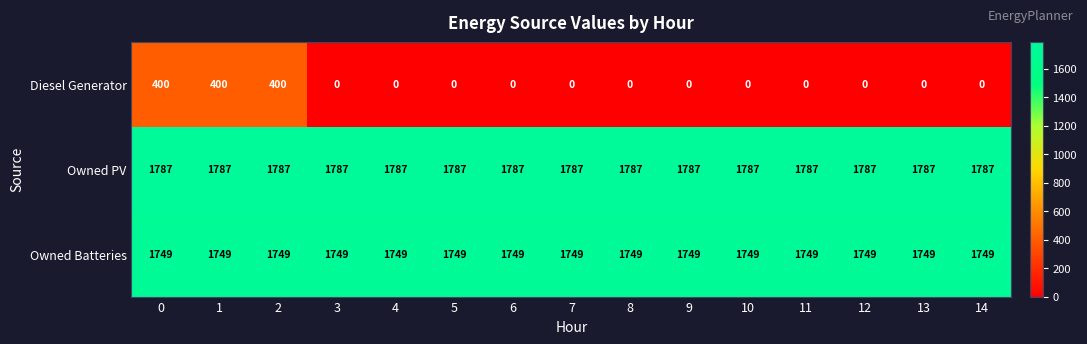

What is the difference between the maximum and minimum values in the Diesel Generator series?

400